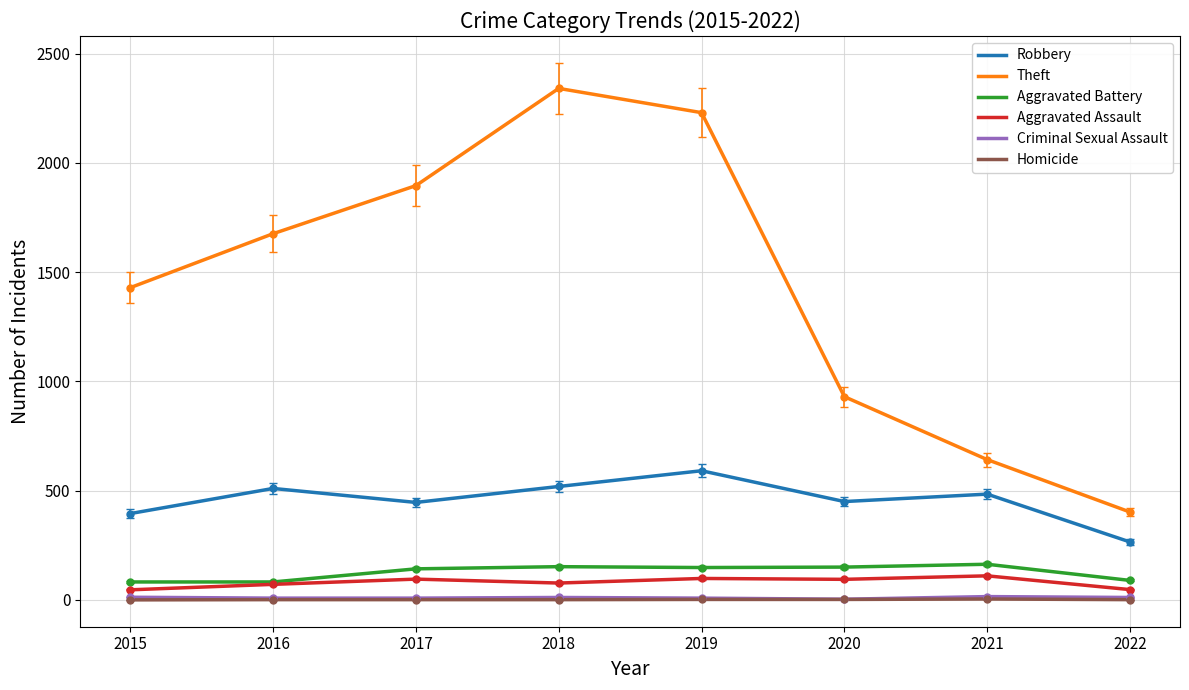

Which series has the largest total across all categories?

Theft